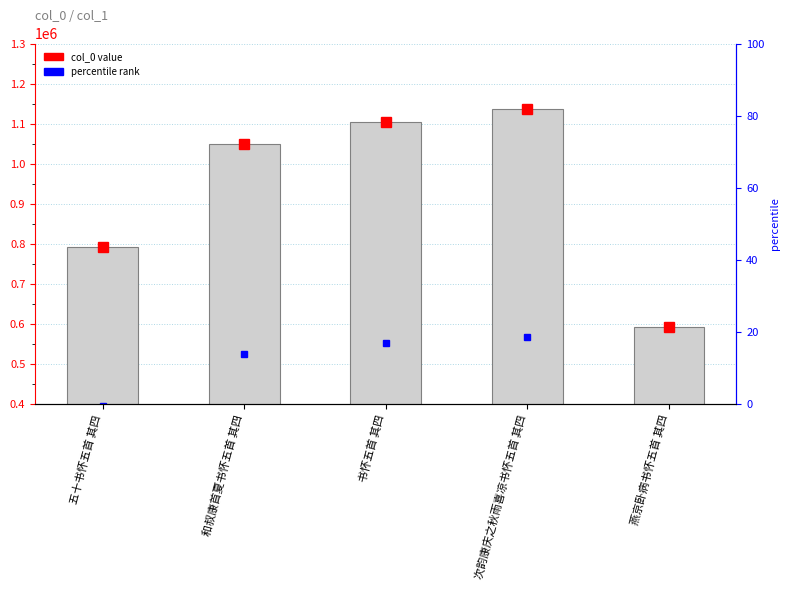

Rank the categories by value from lowest to highest.

燕京卧病书怀五首 其四, 五十书怀五首 其四, 和叔康首夏书怀五首 其四, 书怀五首 其四, 次韵康庆之秋雨喜凉书怀五首 其四